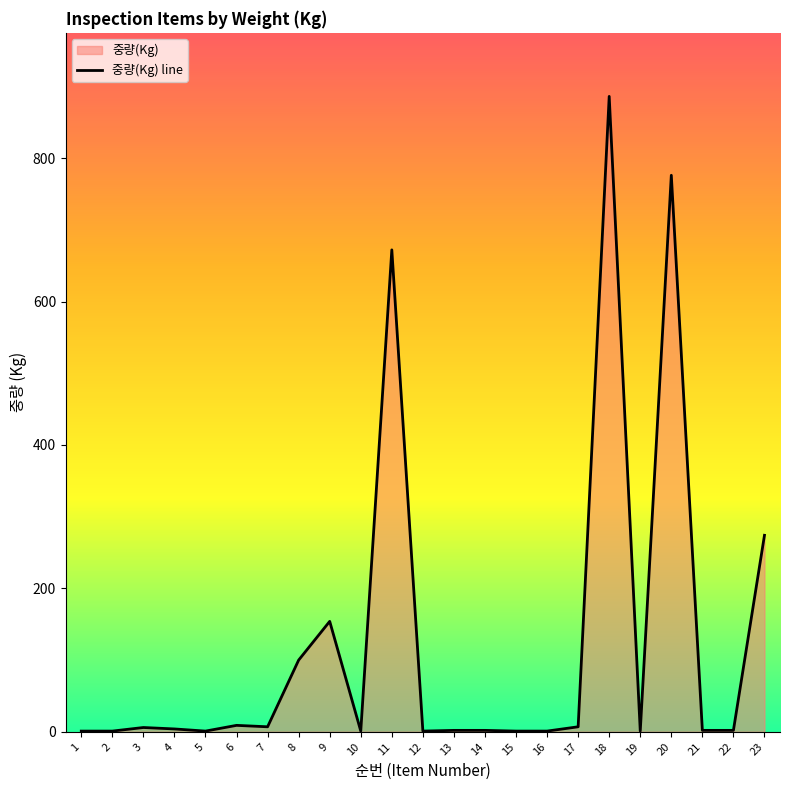

The chart shows a value of 9 at 6. True or false?

True